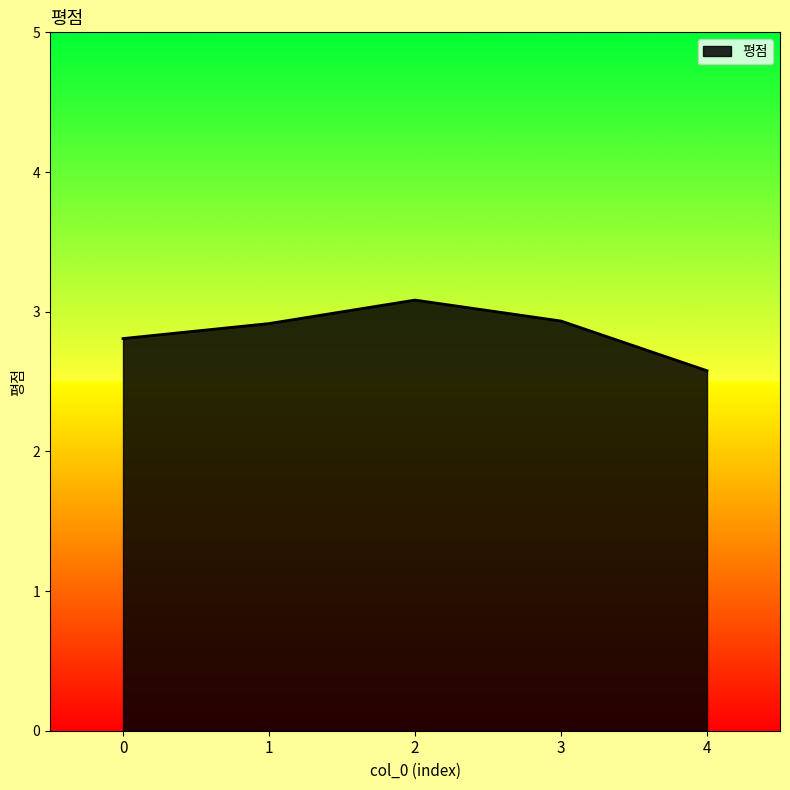

What is the sum of the values at 1 and 0?

5.7